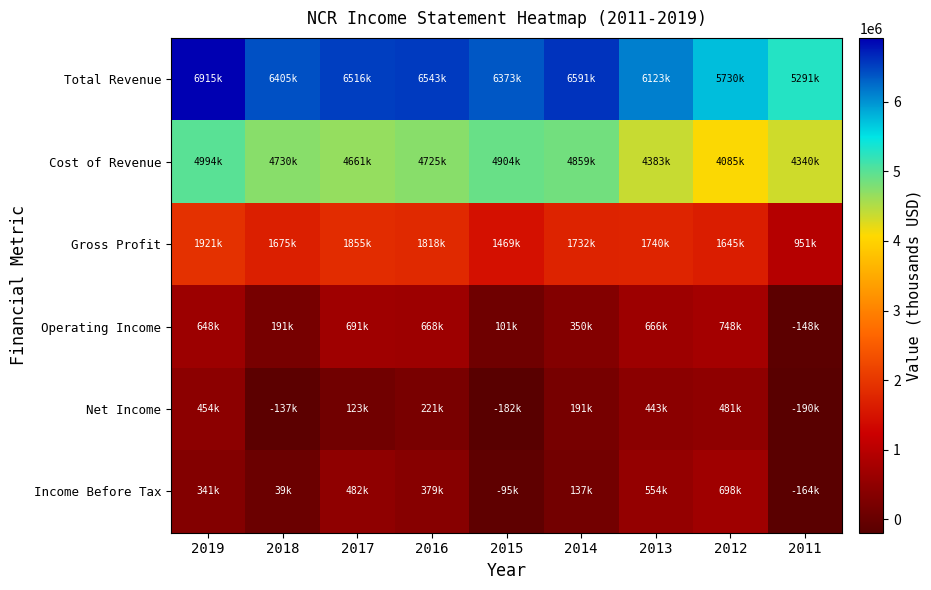

Reading left to right, list all the values displayed in this chart.

Total Revenue: 2019=6915000	2018=6405000	2017=6516000	2016=6543000	2015=6373000	2014=6591000	2013=6123000	2012=5730000	2011=5291000
Cost of Revenue: 2019=4994000	2018=4730000	2017=4661000	2016=4725000	2015=4904000	2014=4859000	2013=4383000	2012=4085000	2011=4340000
Gross Profit: 2019=1921000	2018=1675000	2017=1855000	2016=1818000	2015=1469000	2014=1732000	2013=1740000	2012=1645000	2011=951000
Operating Income: 2019=648000	2018=191000	2017=691000	2016=668000	2015=101000	2014=350000	2013=666000	2012=748000	2011=-148000
Net Income: 2019=454000	2018=-137000	2017=123000	2016=221000	2015=-182000	2014=191000	2013=443000	2012=481000	2011=-190000
Income Before Tax: 2019=341000	2018=39000	2017=482000	2016=379000	2015=-95000	2014=137000	2013=554000	2012=698000	2011=-164000